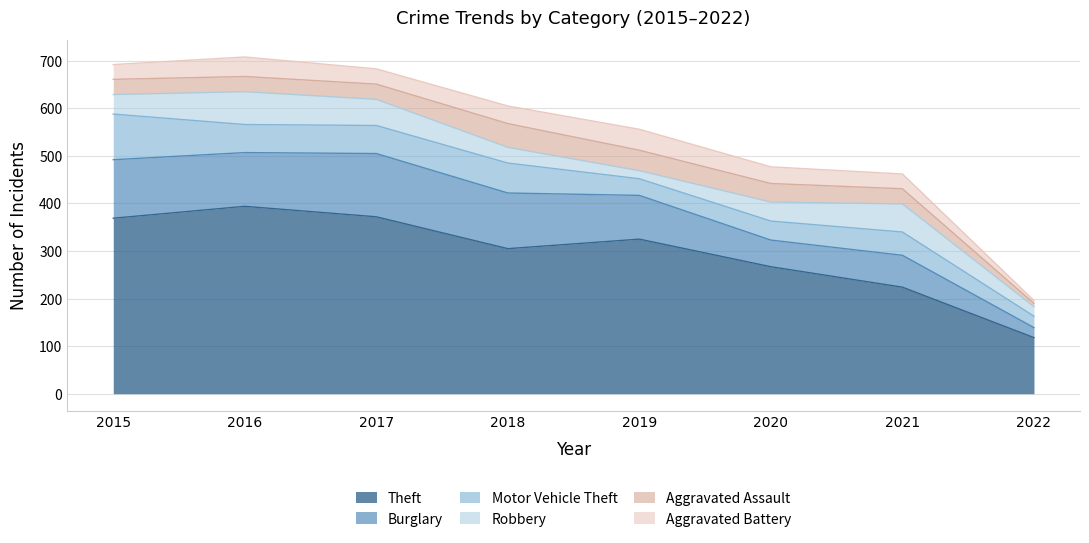

What is the value of the Robbery point at the 1st from the left?

41